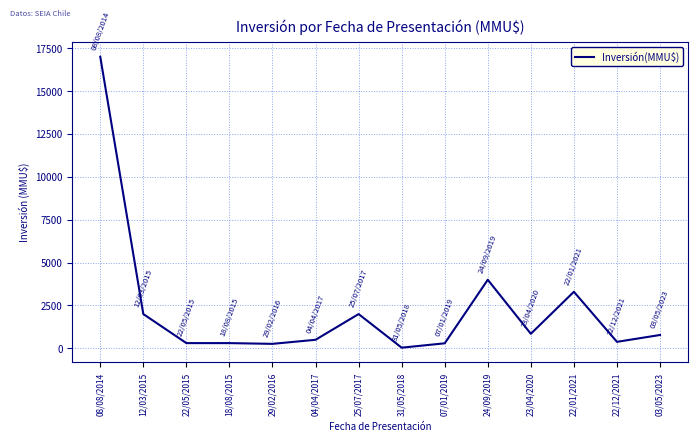

Approximately how many times larger is the value at 07/01/2019 compared to 23/04/2020?

0.3